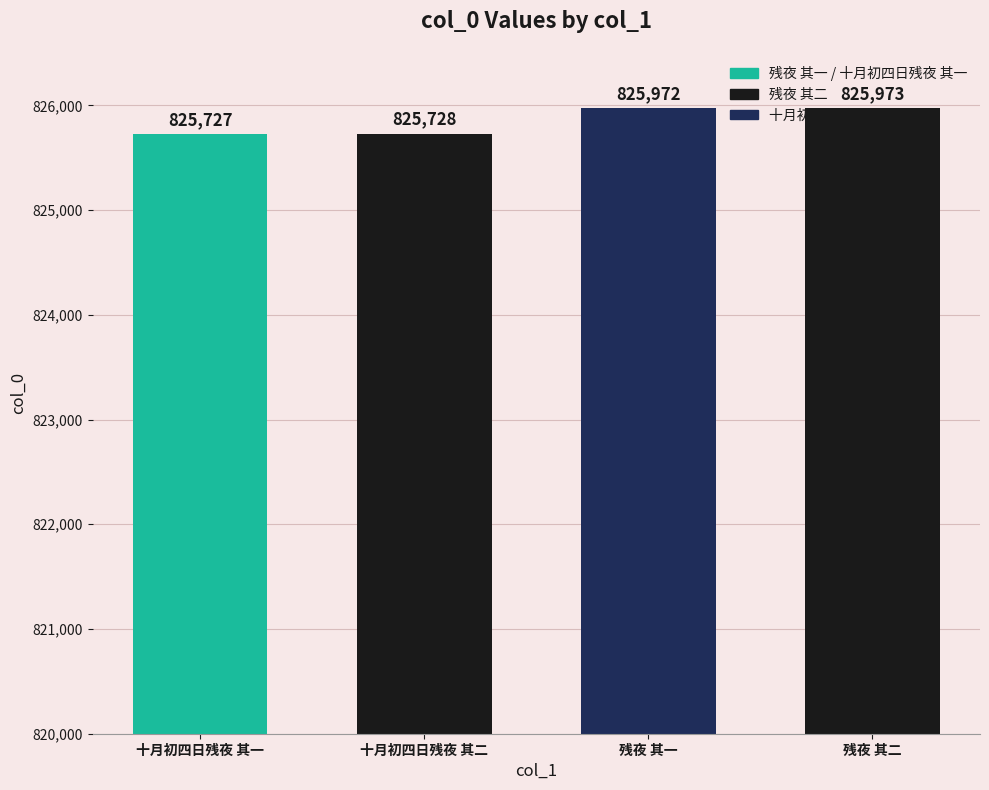

How many bars are there in total?

4